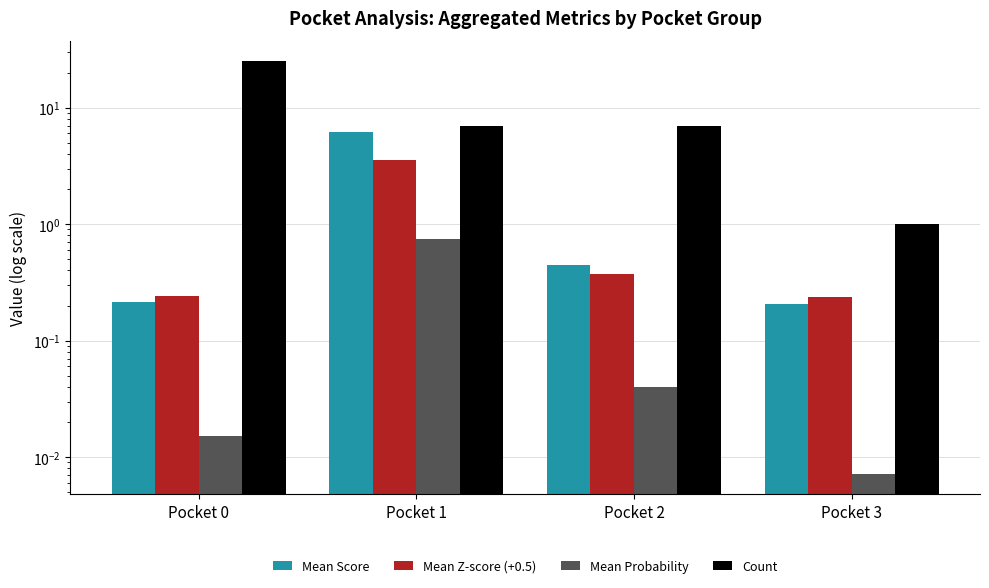

How many bars are there in total?

16